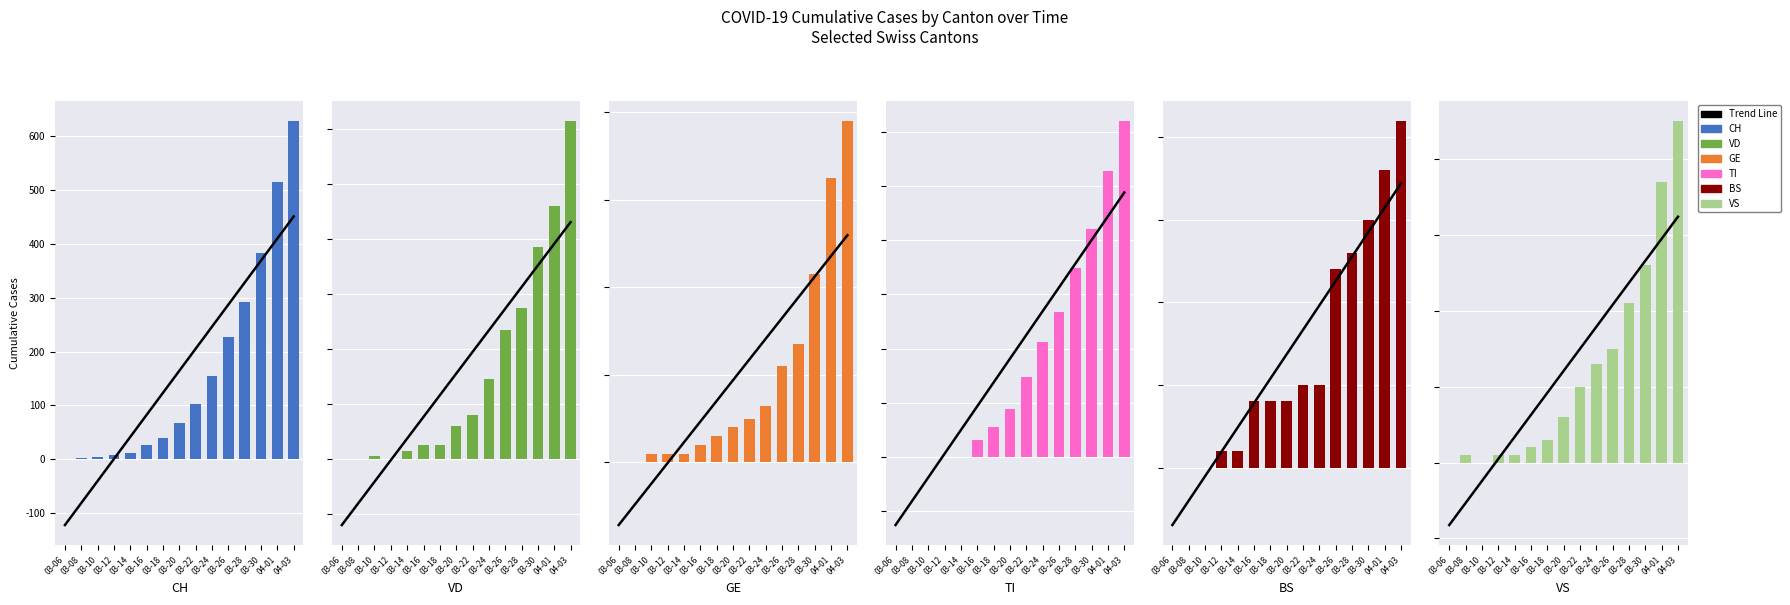

Rank the categories by CH value from lowest to highest.

03-06, 03-08, 03-10, 03-12, 03-14, 03-16, 03-18, 03-20, 03-22, 03-24, 03-26, 03-28, 03-30, 04-01, 04-03